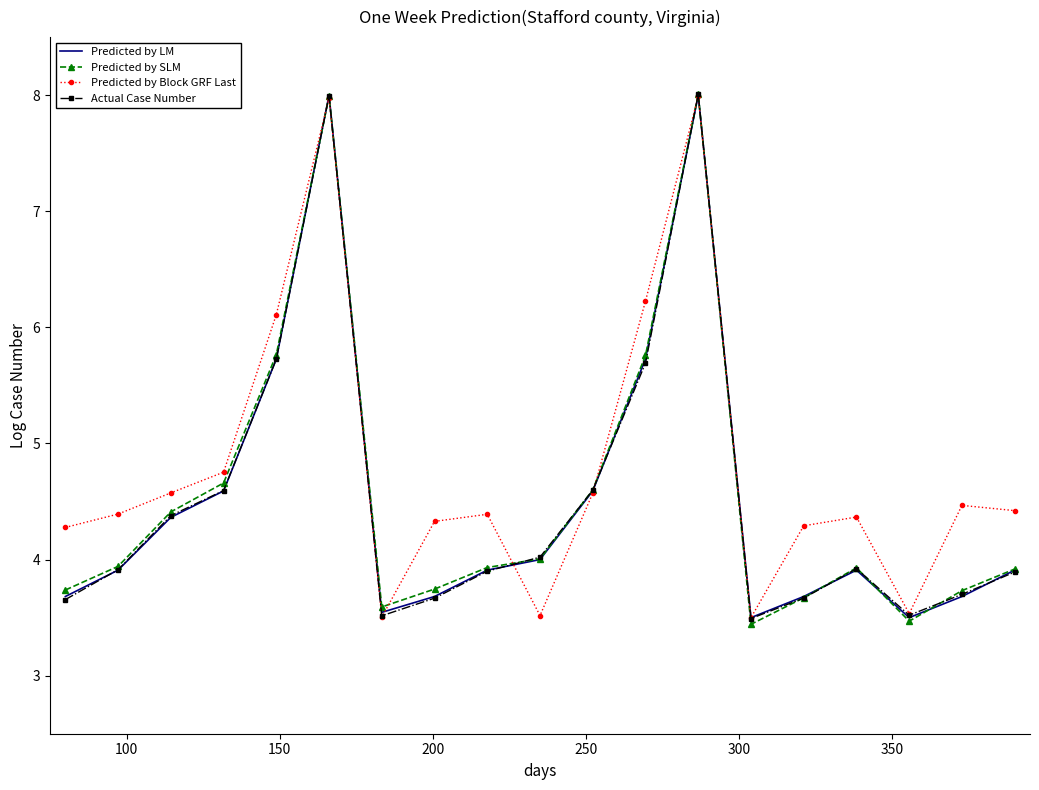

What is the minimum value shown in the chart?

3.4